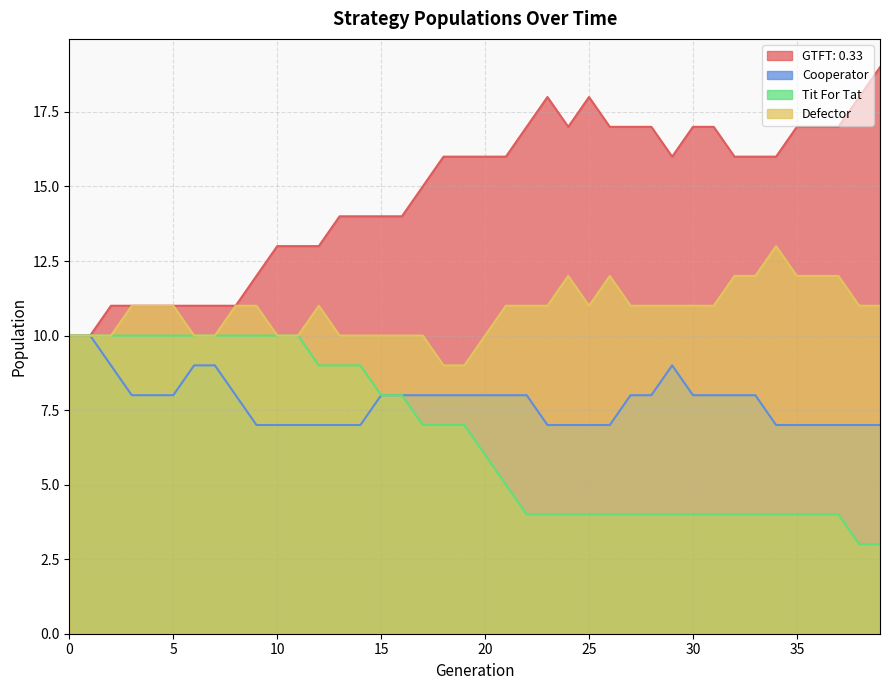

What is the sum of the Cooperator values at 27 and 30?

16